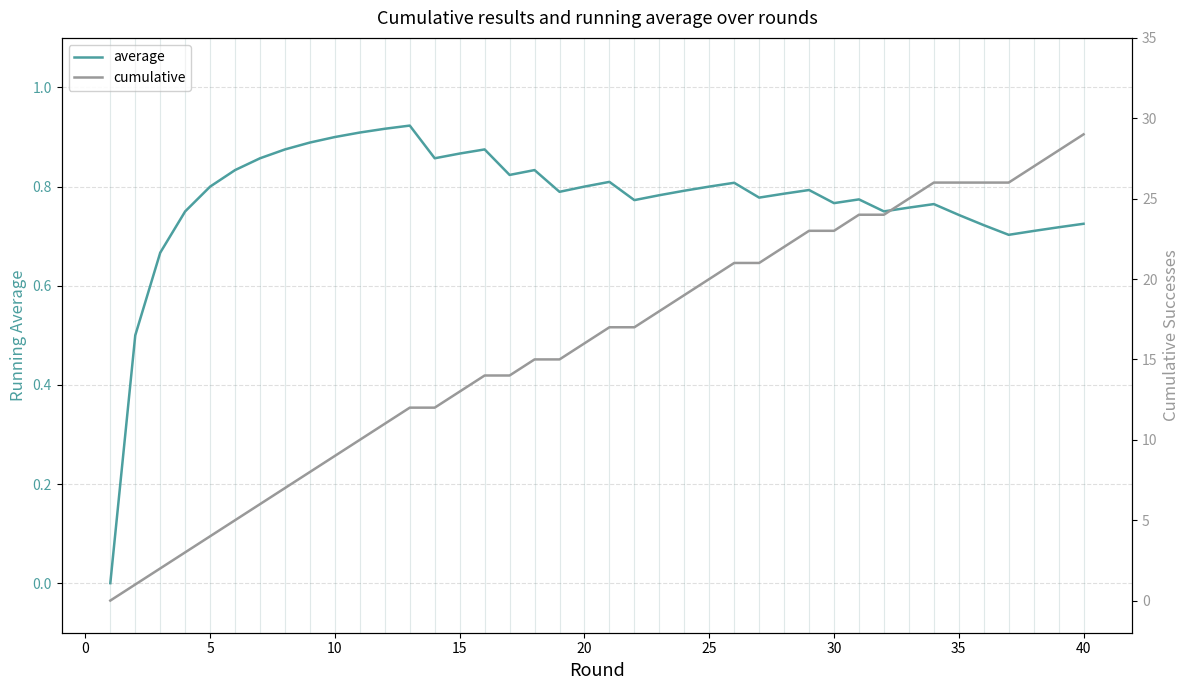

At how many categories does at least one series exceed 18?

17